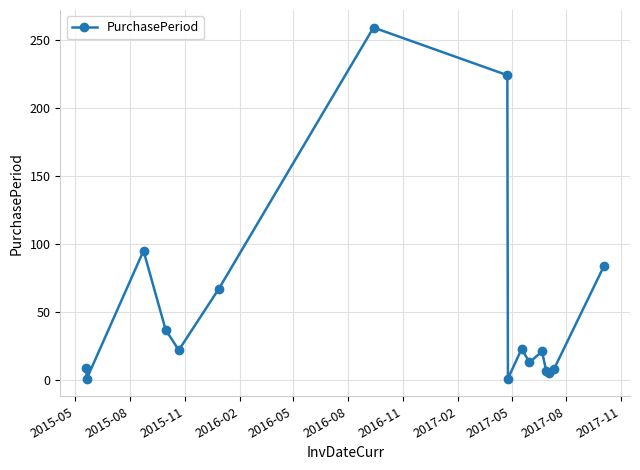

What is the value of the 16th point from the left?

84